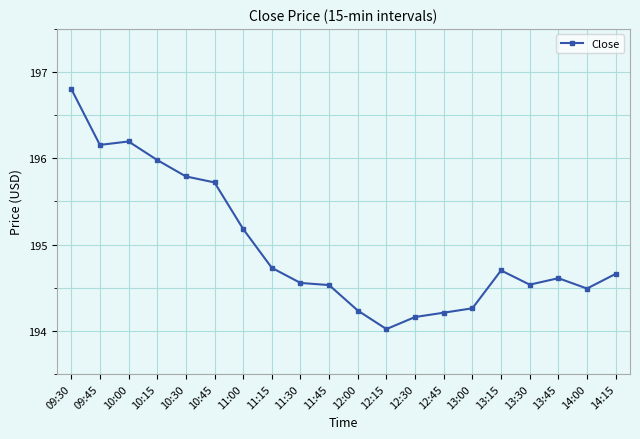

Count the number of categories in the chart.

20